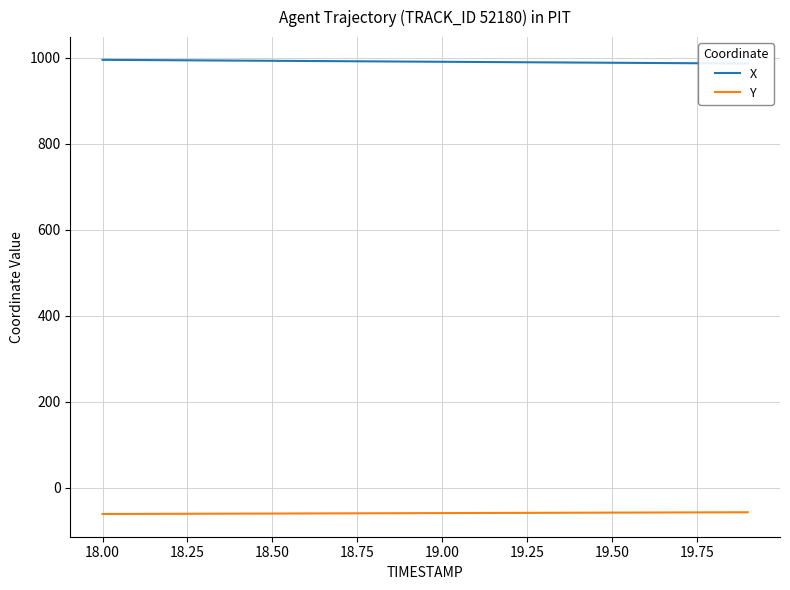

What is the maximum value for Y?

-56.4